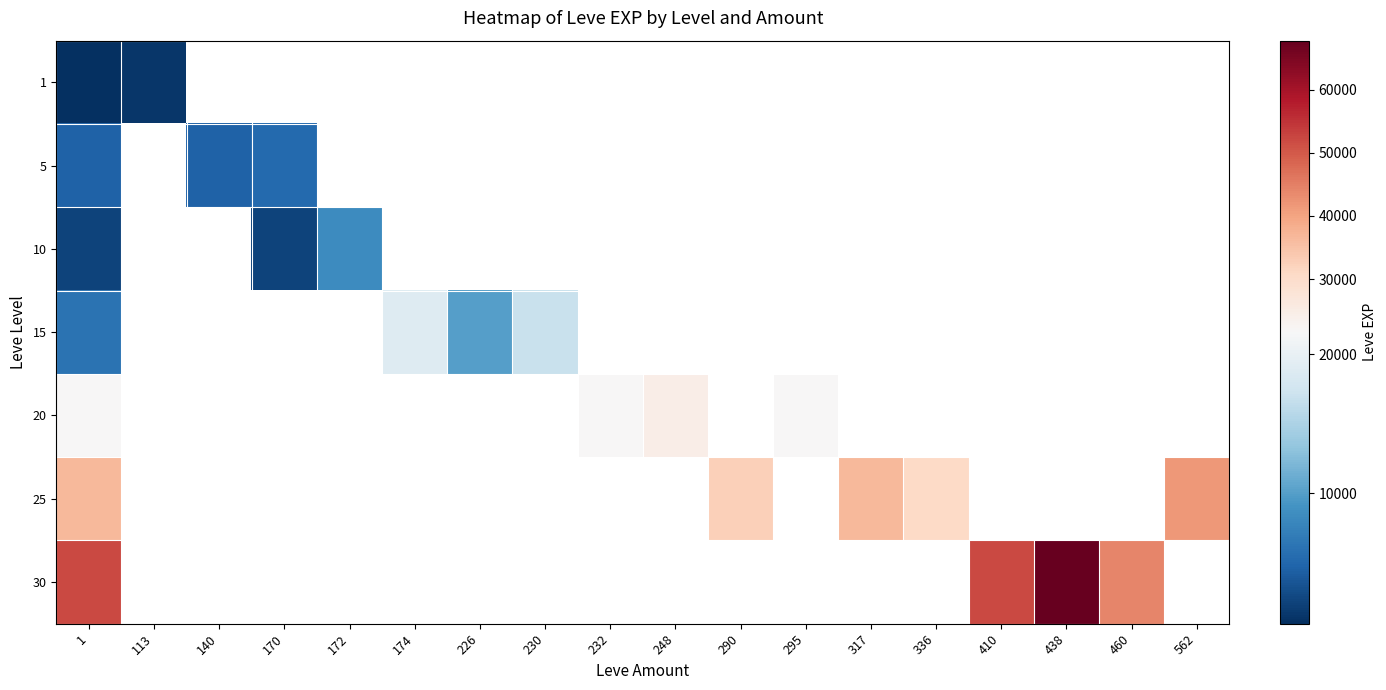

What is the greatest value displayed?

67730.0